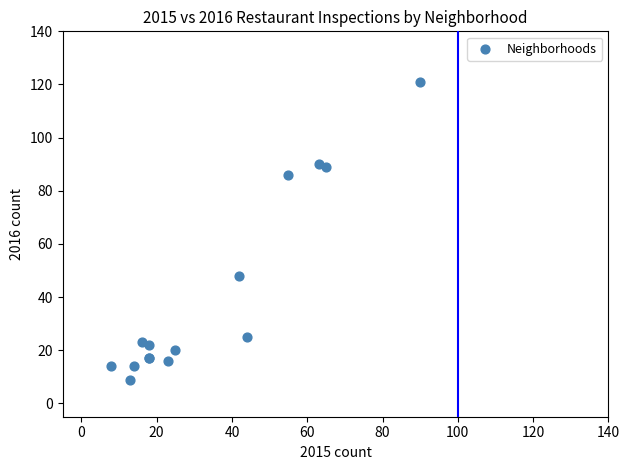

What Y value in the scatter plot is closest to 65?

48